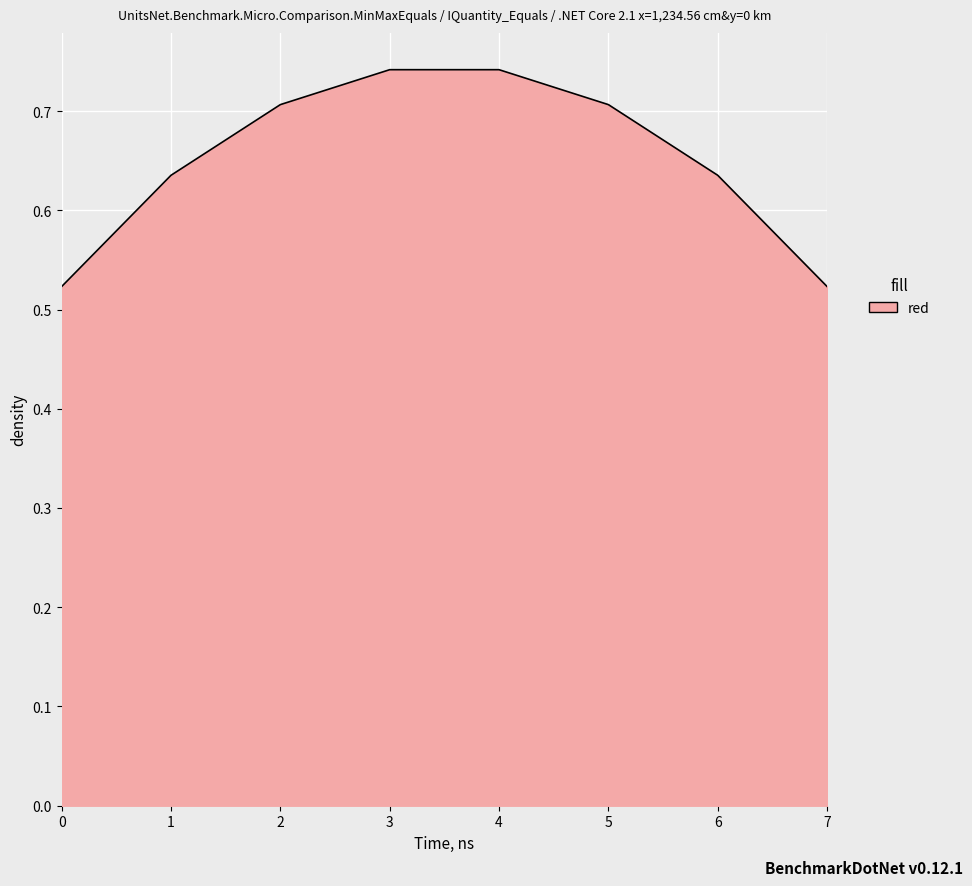

What is the change in value from 0 to 1?

+0.1